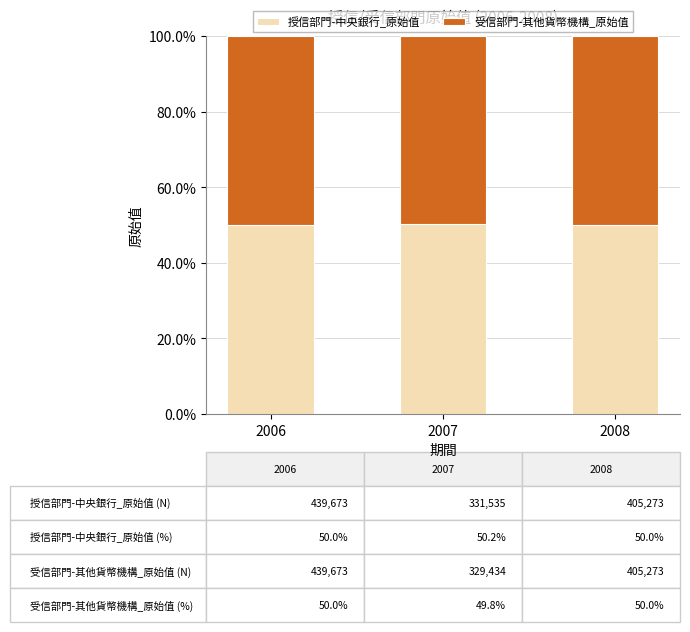

What is the value of the 授信部門-中央銀行_原始值 bar at the 3rd from the left?

50.0